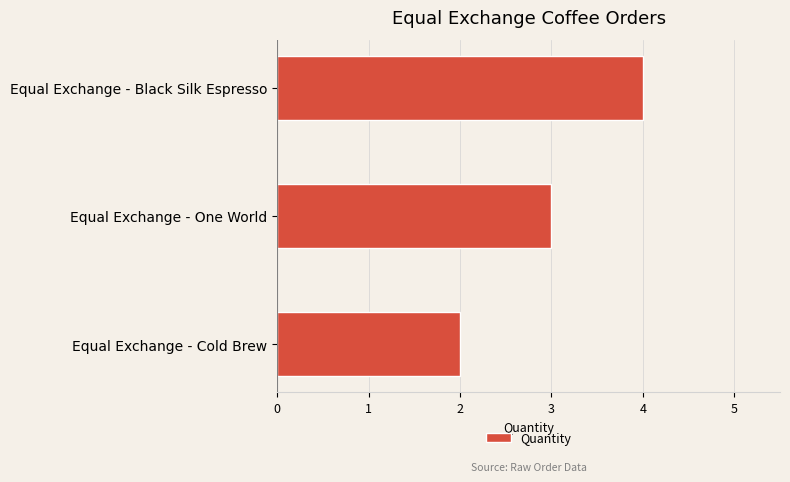

What is the difference between the second highest and minimum values?

1